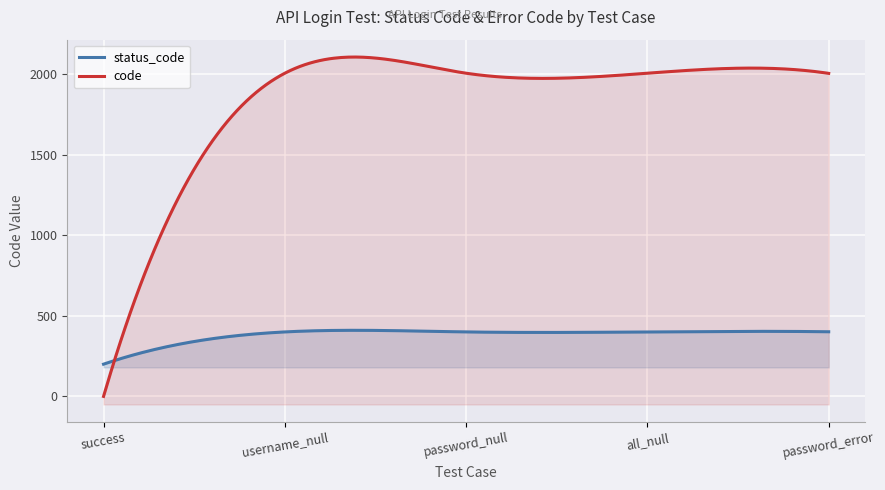

At which category is the sum across all series the highest?

username_null